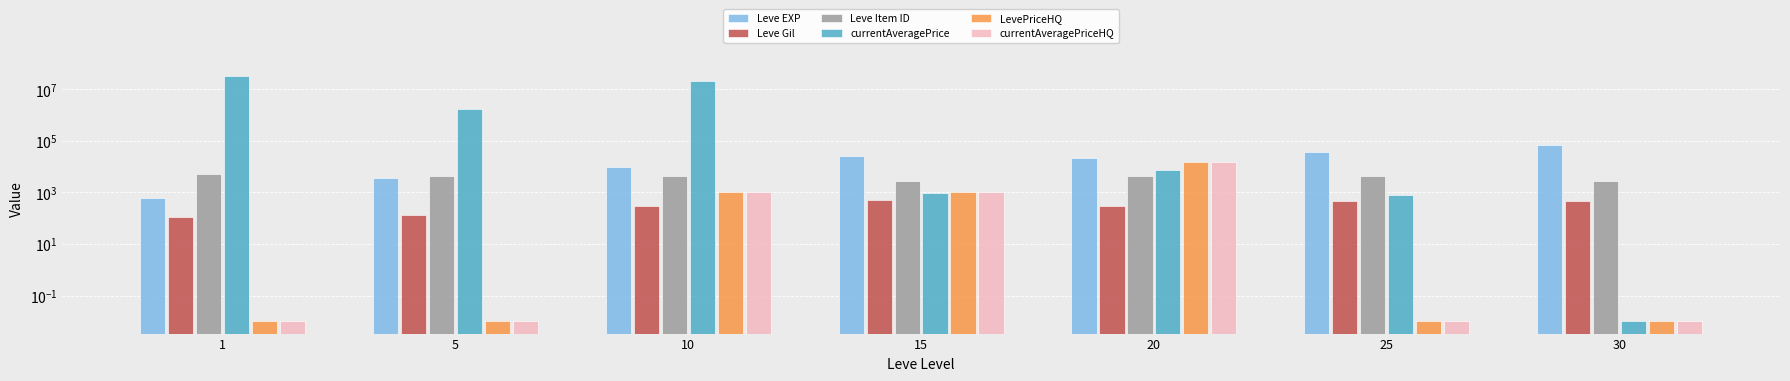

What is the value of the Leve Item ID bar at the 6th from the left?

4222.0